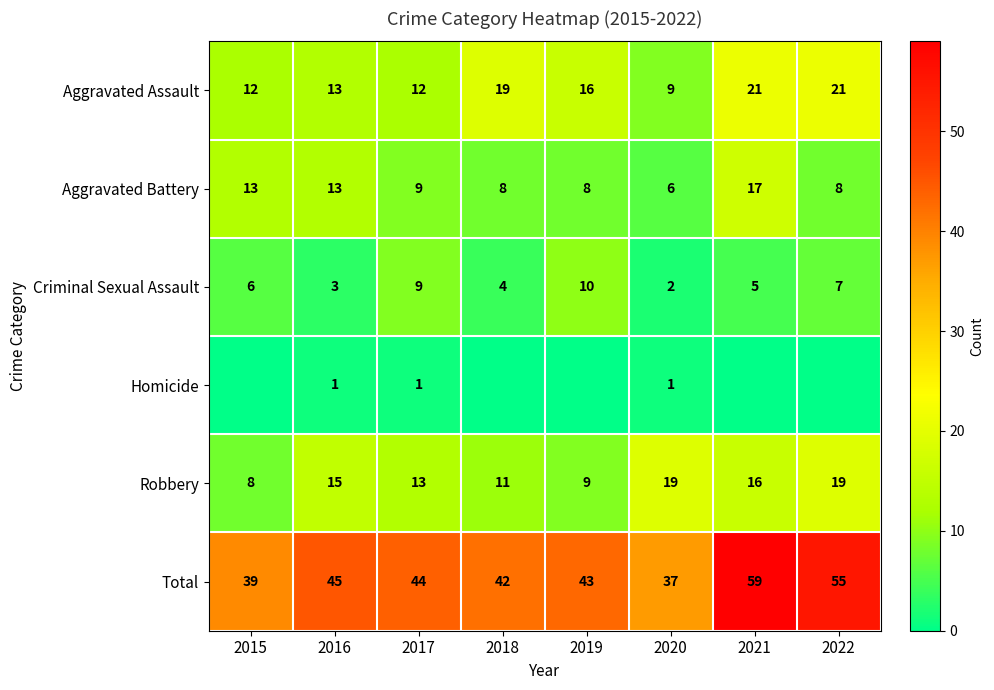

What is the difference between the highest and lowest values at 2017?

43